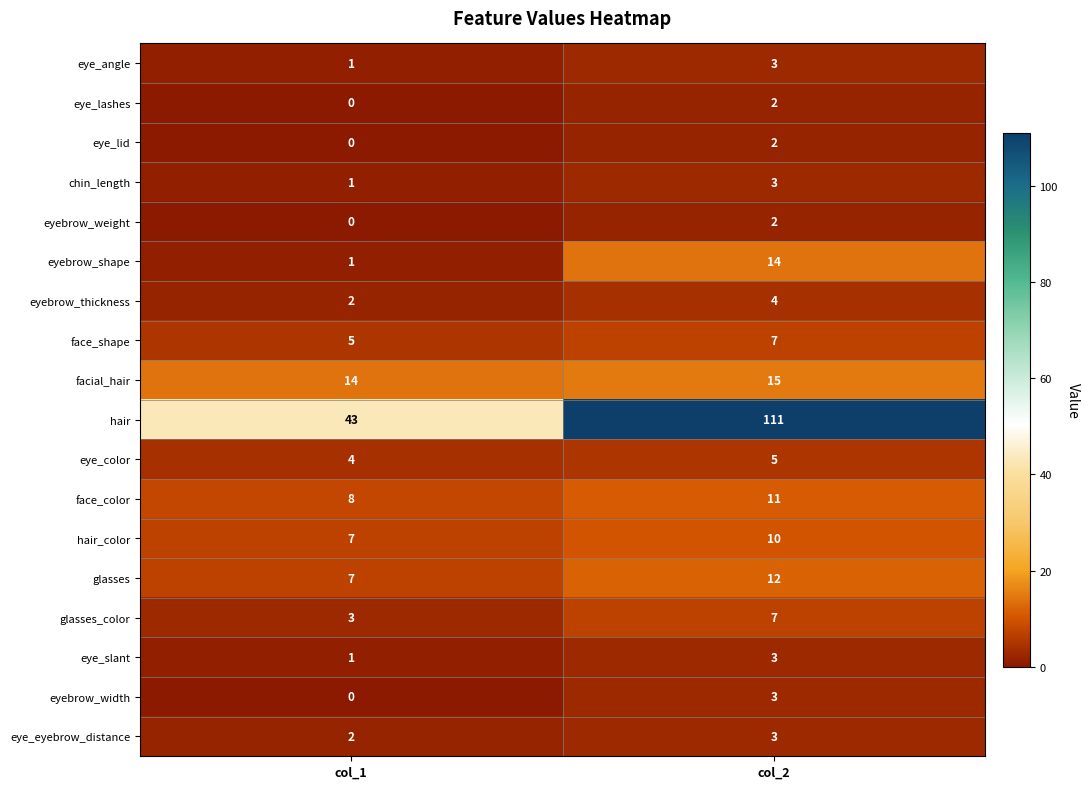

Count the number of categories in the chart.

2